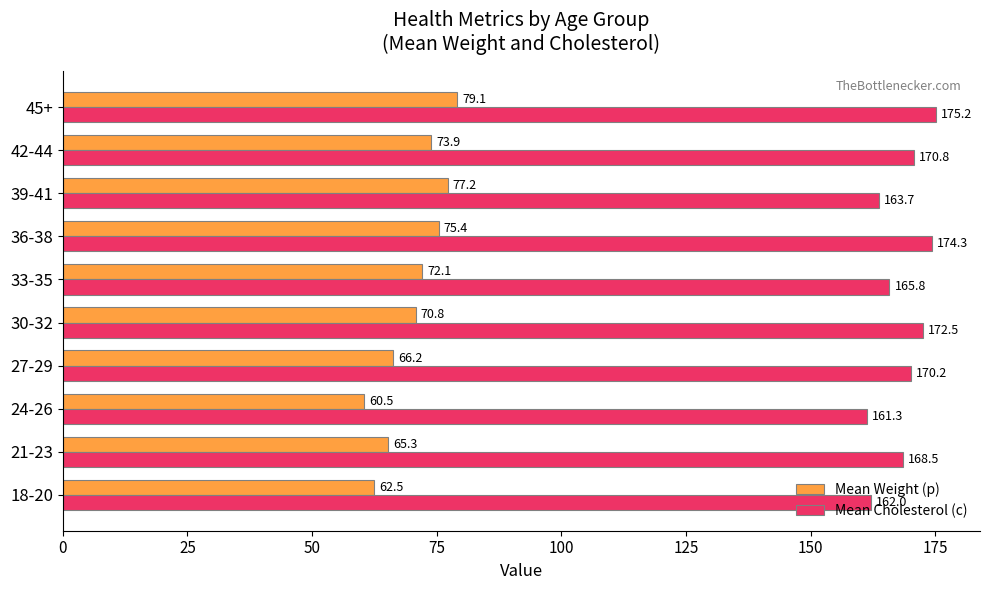

List the series in order of their overall mean, lowest first.

Mean Weight (p), Mean Cholesterol (c)